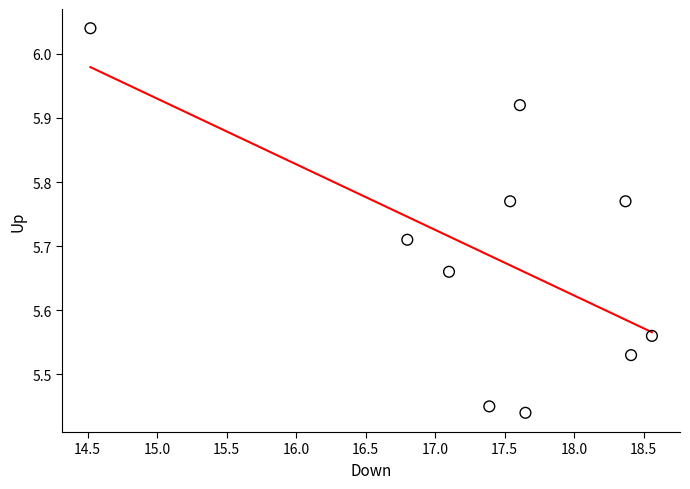

What is the range of X values (max minus min)?

4.0